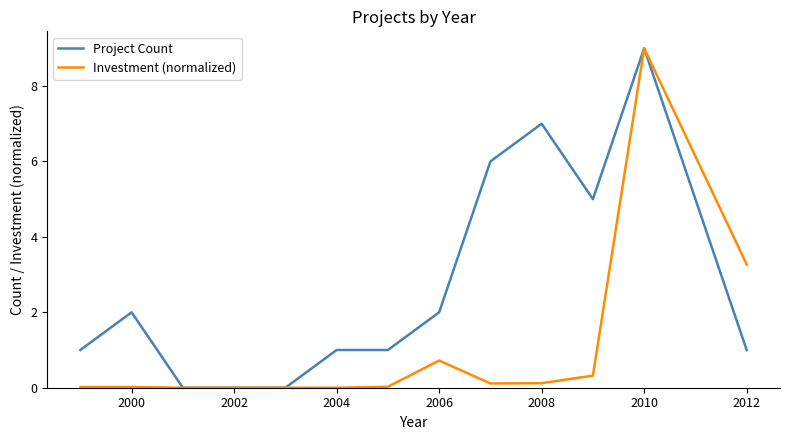

What is the maximum value for Investment (normalized)?

9.0